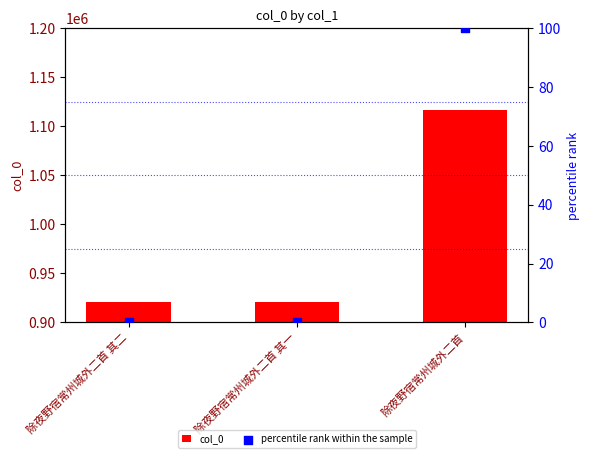

Which series has the largest total across all categories?

col_0